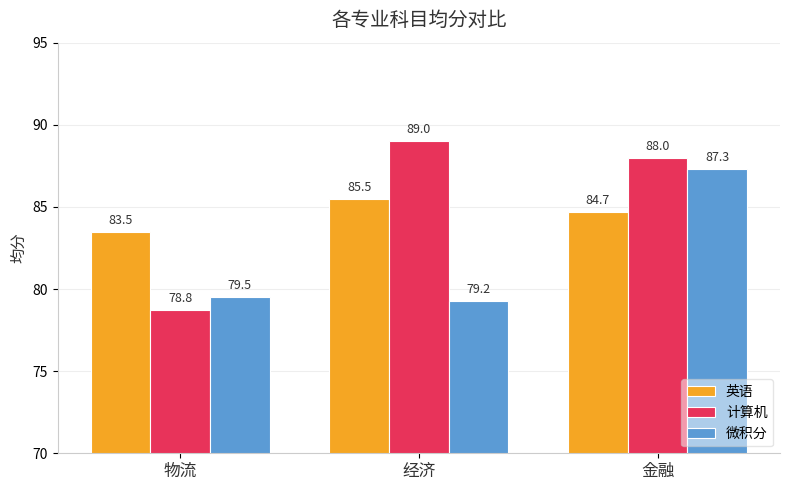

The value of 计算机 at 金融 is 43.1. True or false?

False